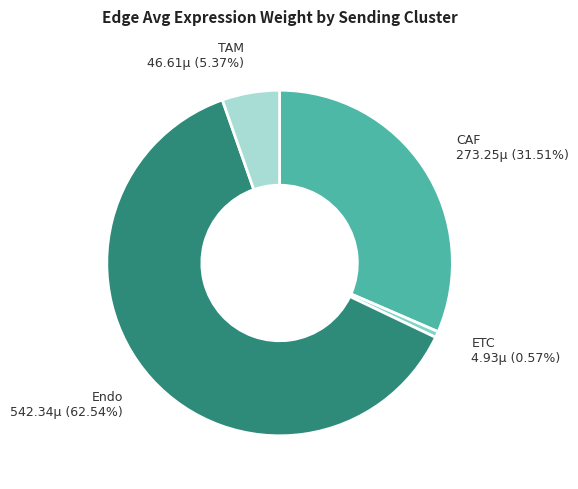

Does any single category account for the majority?

Yes